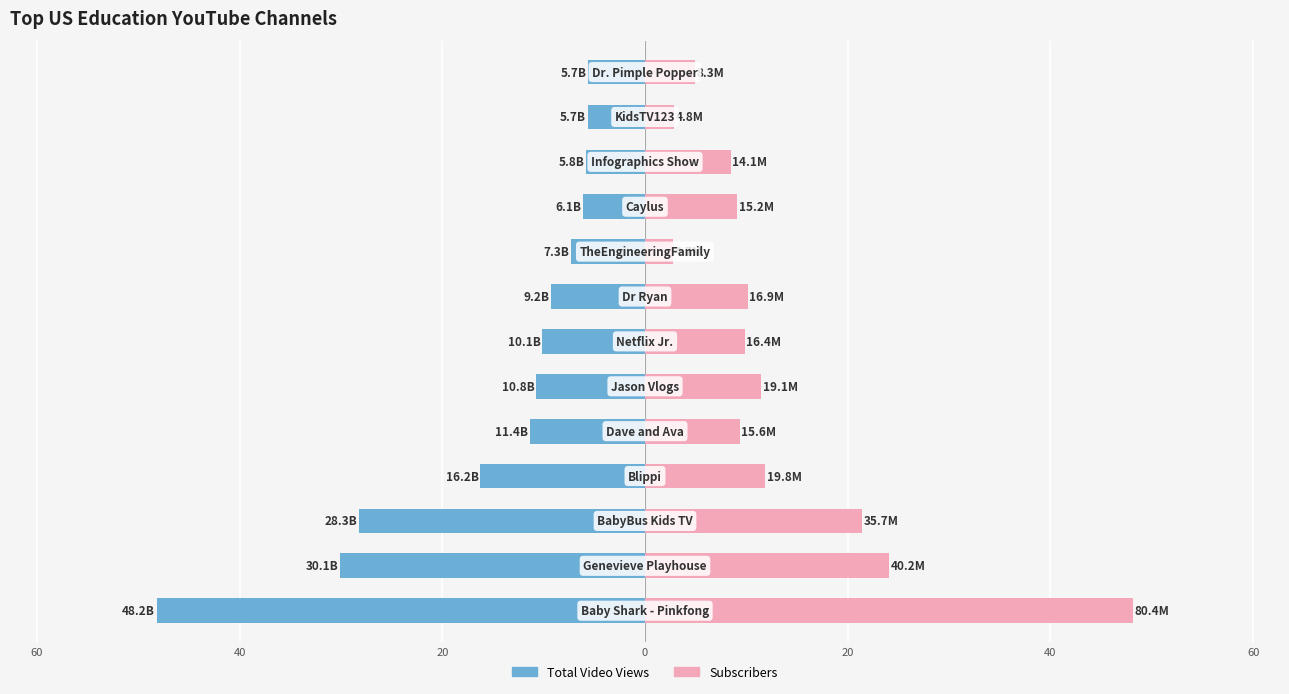

What is the label of the 13th bar from the right?

80